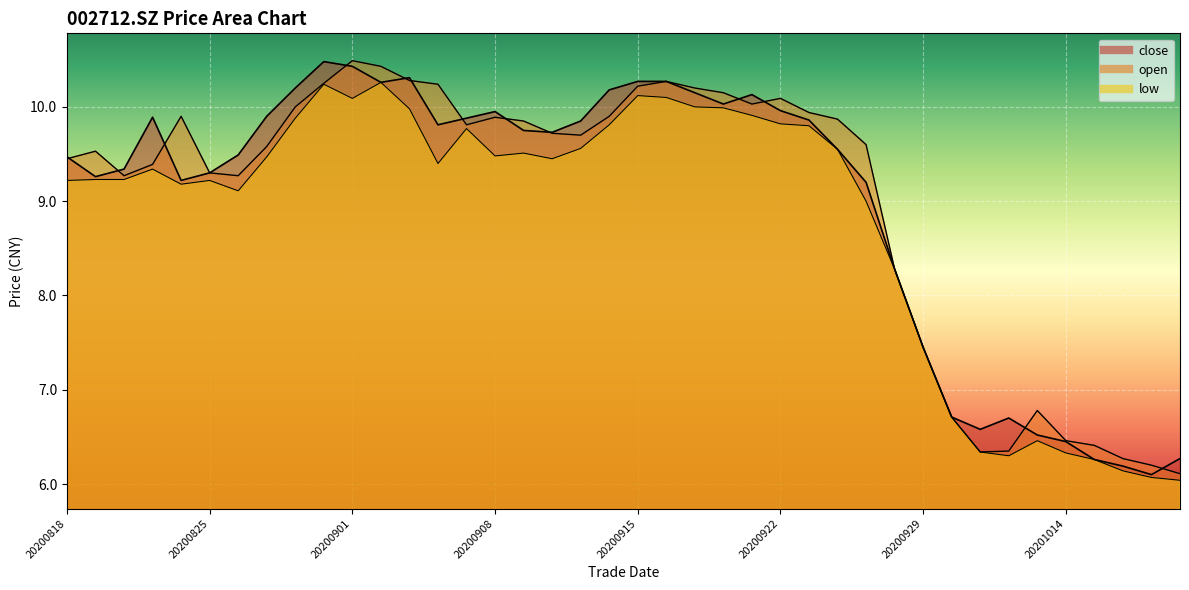

What is the maximum value shown in the chart?

10.5